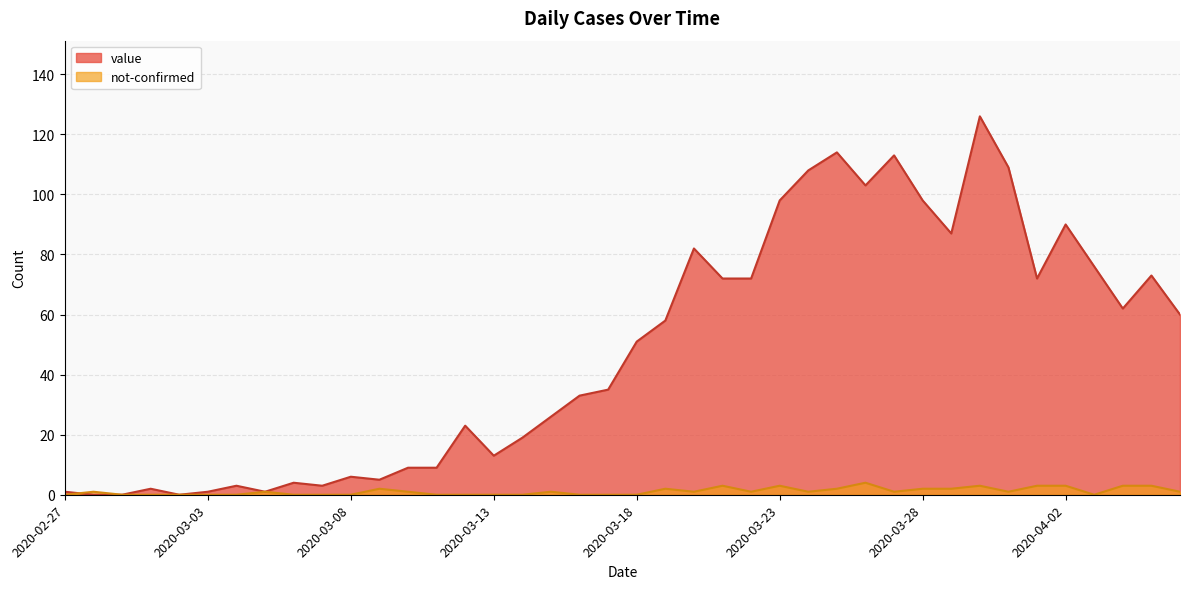

What are all the series names shown in the legend?

value, not-confirmed